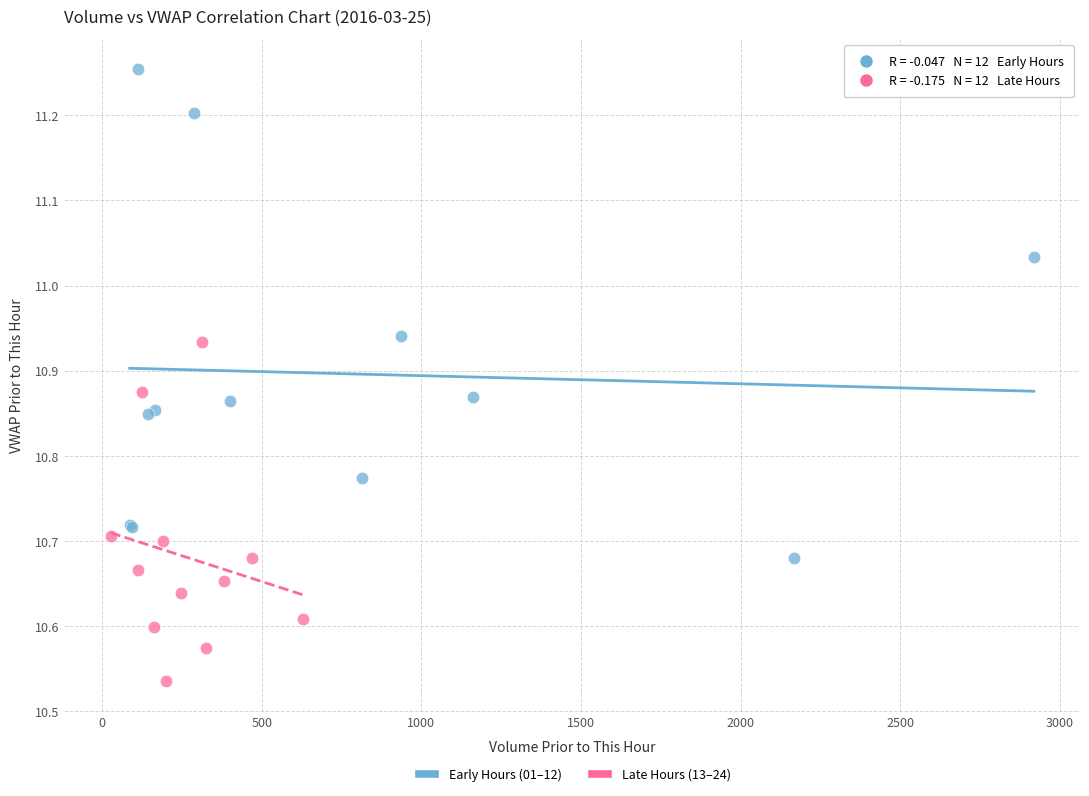

What are all the series names shown in the legend?

Early Hours (01–12), Late Hours (13–24)